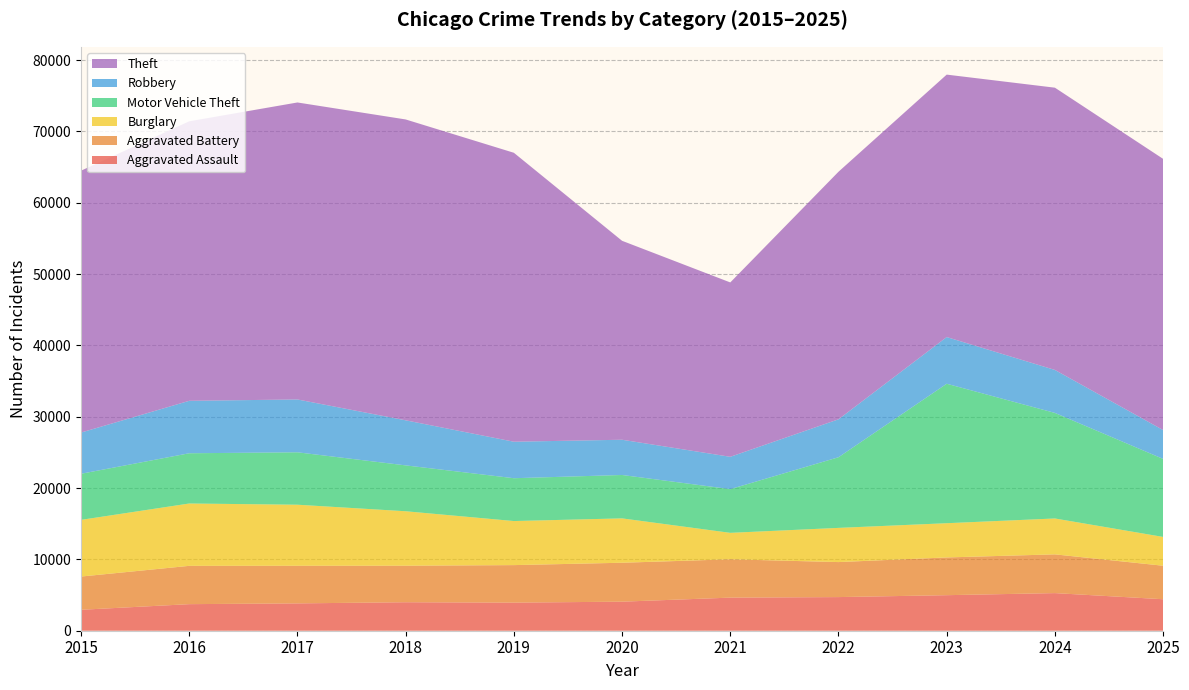

Reading right to left, extract all data points from this chart.

Aggravated Assault: 4414	5274	4983	4716	4640	4073	3939	3994	3833	3725	2936
Aggravated Battery: 4697	5432	5291	4909	5373	5458	5260	5120	5273	5371	4659
Burglary: 4038	5031	4799	4793	3710	6220	6178	7636	8560	8740	7947
Motor Vehicle Theft: 10939	14799	19553	9903	6128	6083	6005	6431	7349	7044	6463
Robbery: 4045	6023	6544	5318	4532	4941	5115	6318	7407	7353	5778
Theft: 38020	39574	36796	34708	24447	27891	40511	42181	41638	39186	36714